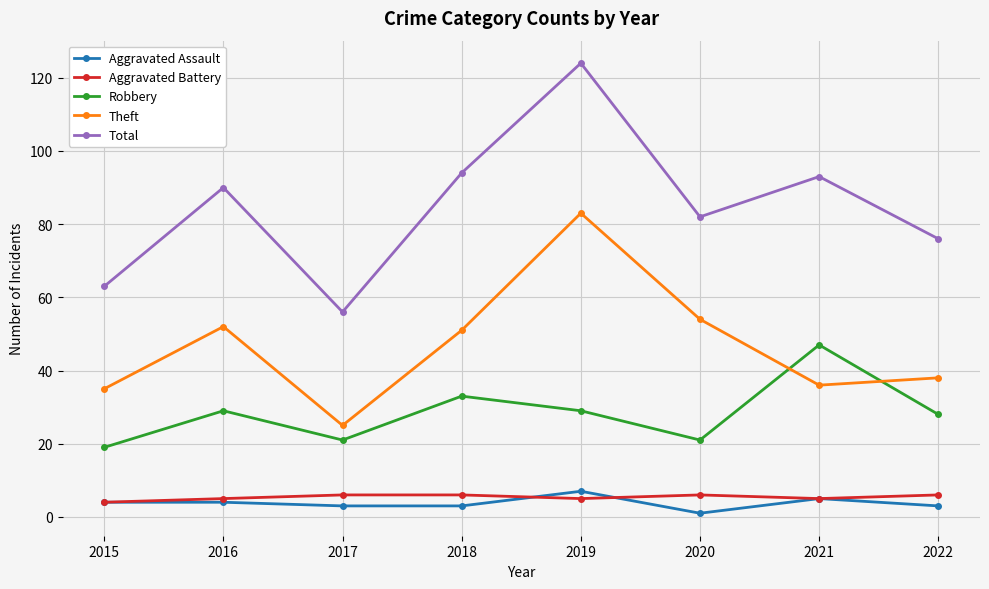

What is the average value of the Theft series?

47